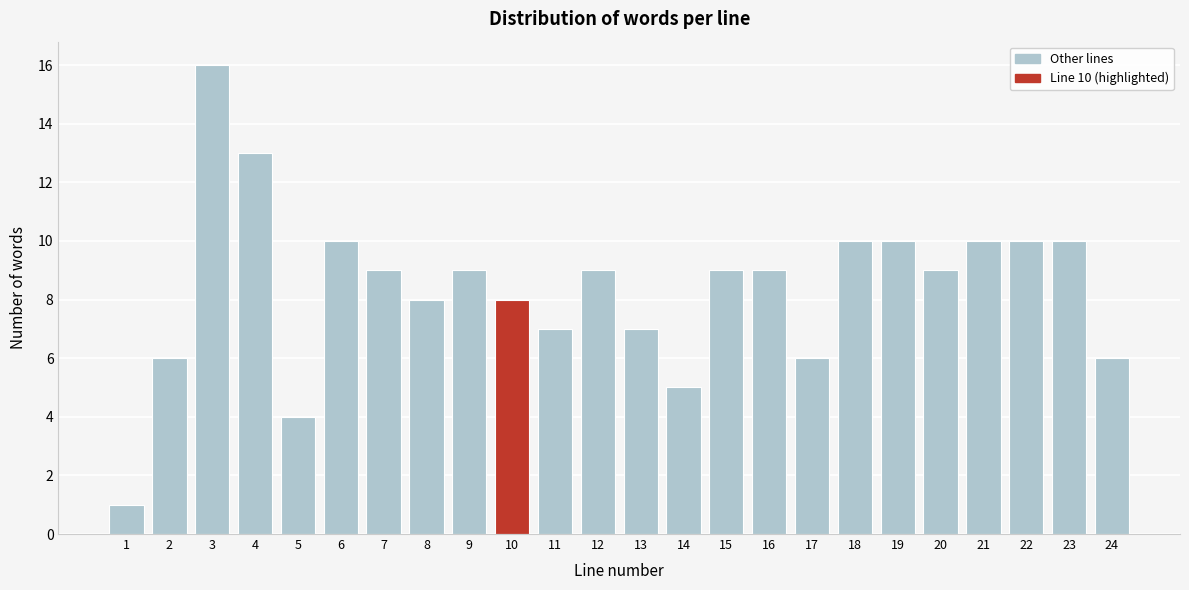

Reading left to right, what are all the values shown in this chart?

1=1	2=6	3=16	4=13	5=4	6=10	7=9	8=8	9=9	10=8	11=7	12=9	13=7	14=5	15=9	16=9	17=6	18=10	19=10	20=9	21=10	22=10	23=10	24=6